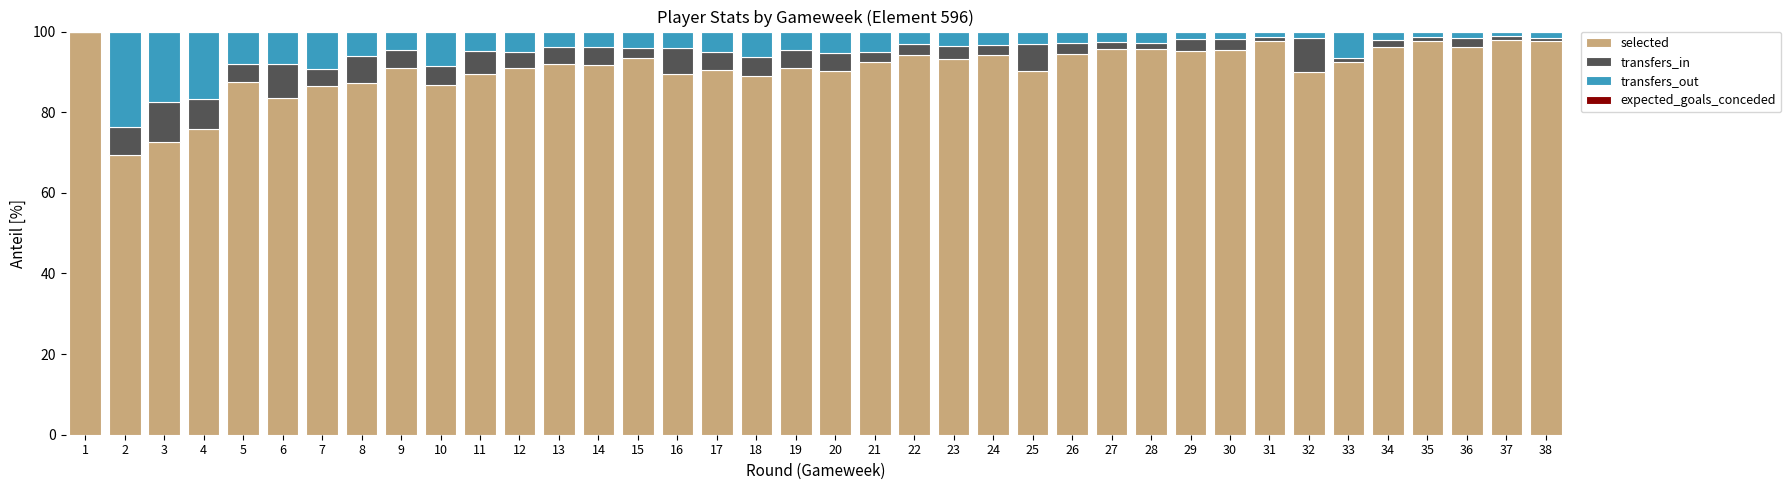

What is the maximum value for selected?

100.0